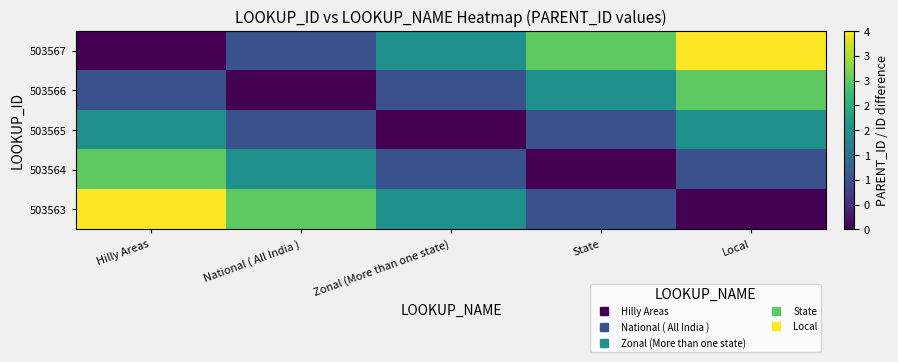

Which has a higher value, State or Hilly Areas?

State